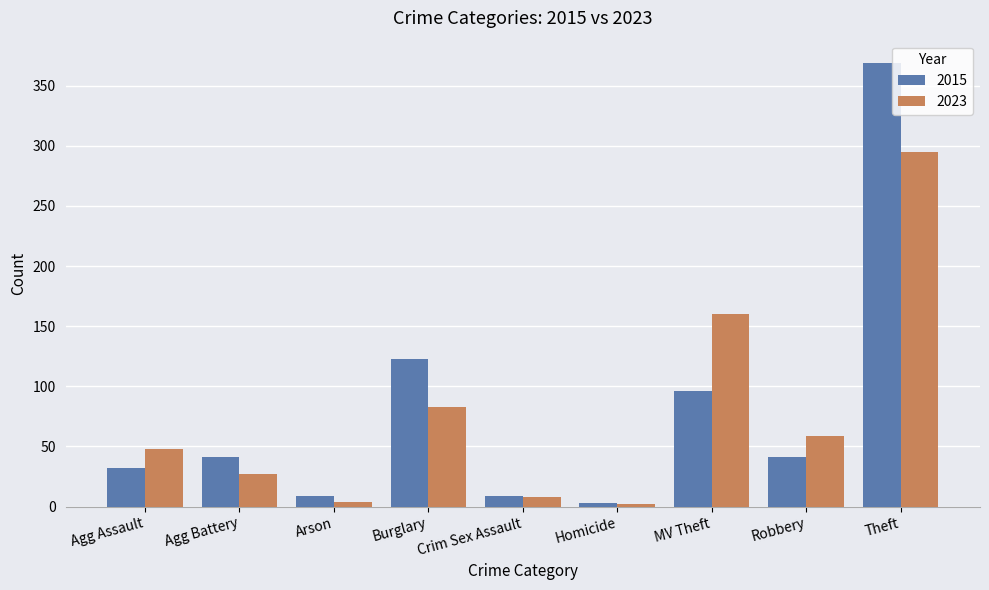

What is the total value across all series at Crim Sex Assault?

17